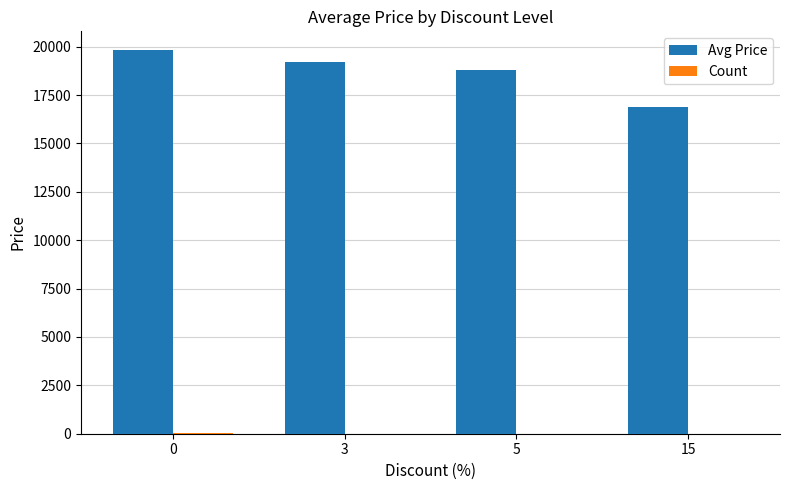

Which series has the largest total across all categories?

Avg Price